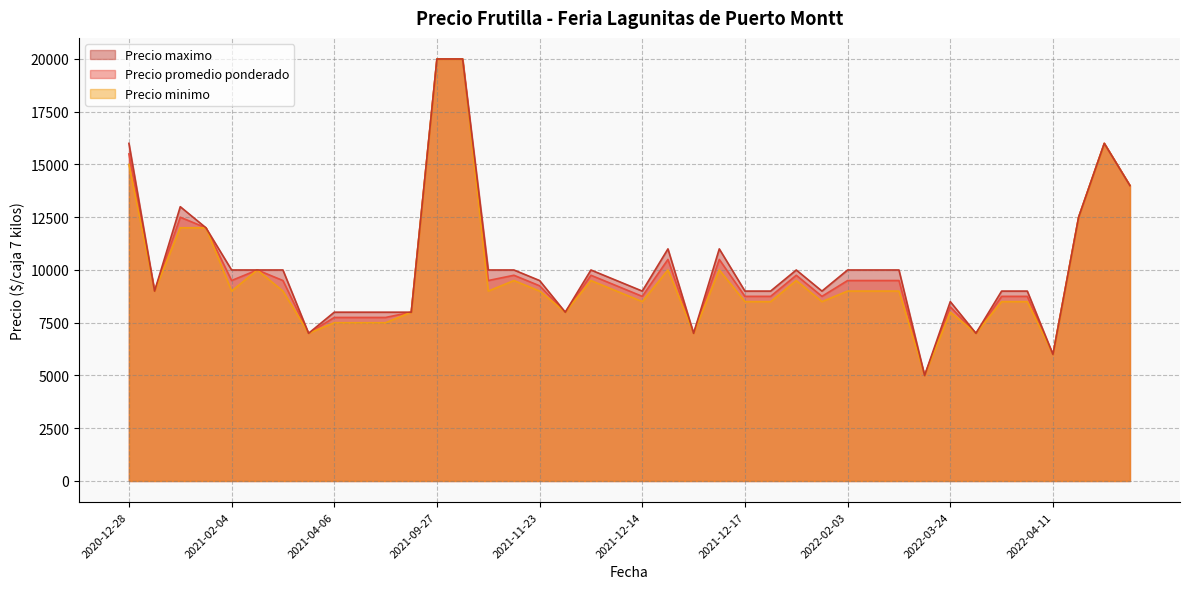

What is the total value across all series at 2022-02-03?

28500